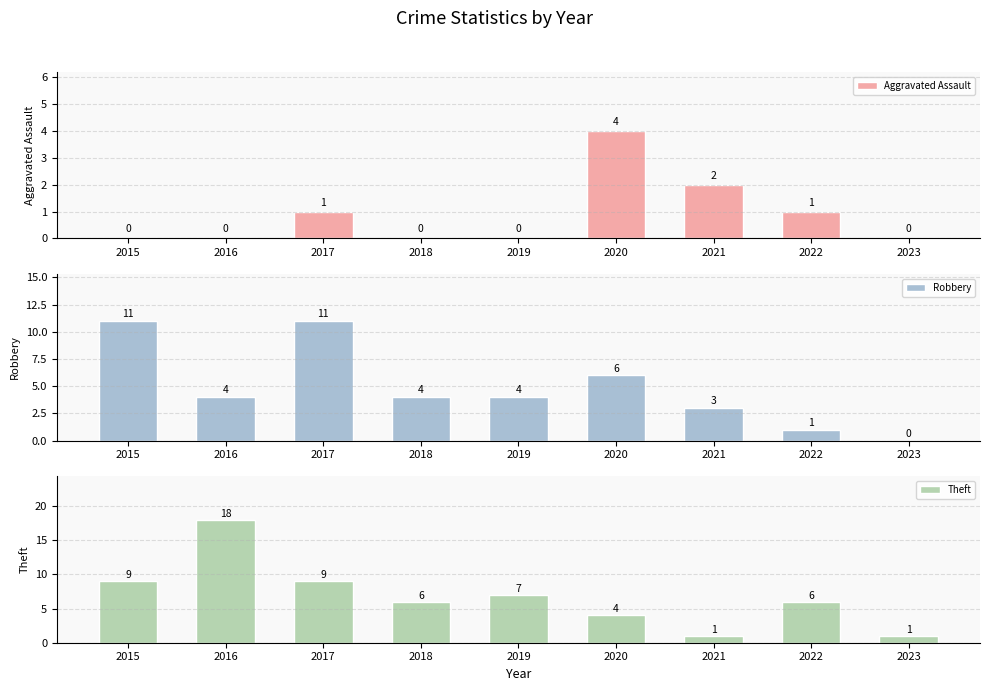

Which category has the lowest value across all series?

2015